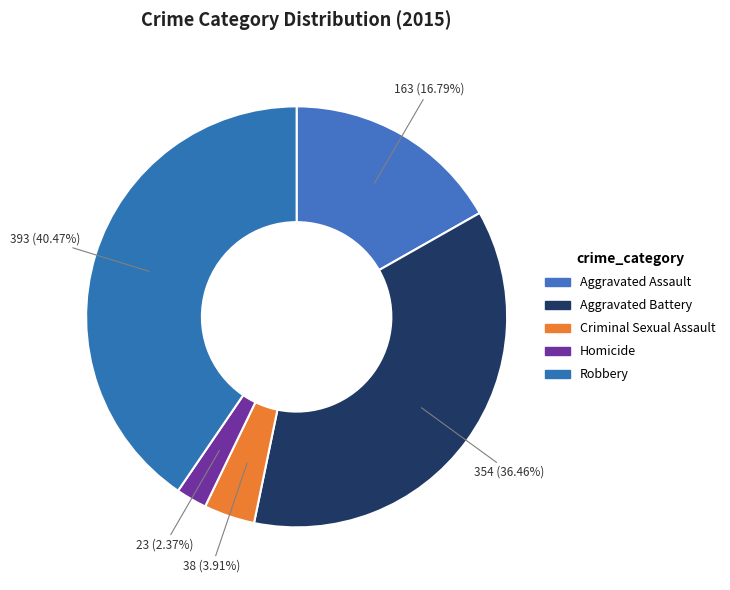

Combined, what portion of the pie is Homicide and Aggravated Battery?

38.8%